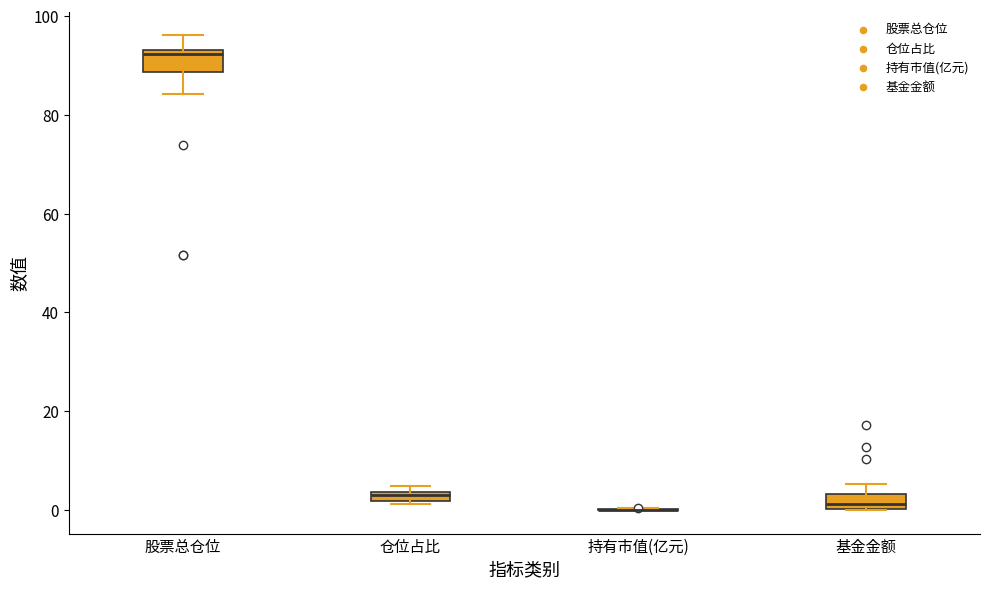

Where is the lower edge of the box for 仓位占比 on the y-axis? The values are not printed on the chart, so give them approximately, as read against the axis.

2